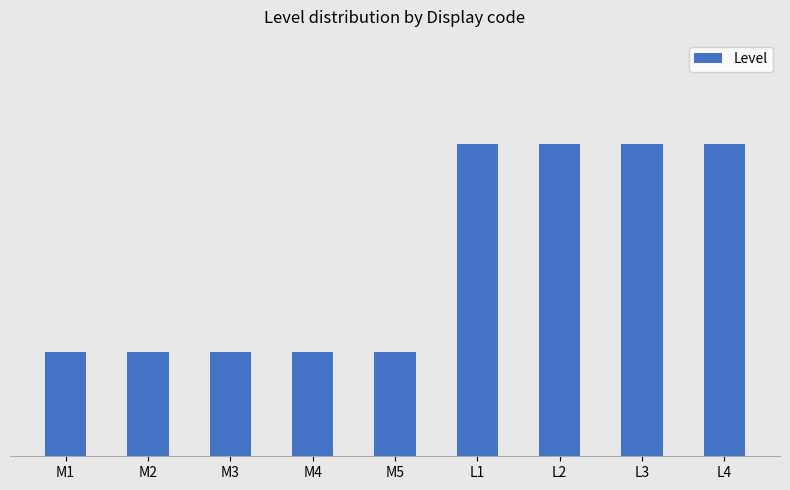

Rank the categories by value from highest to lowest.

L1, L2, L3, L4, M1, M2, M3, M4, M5